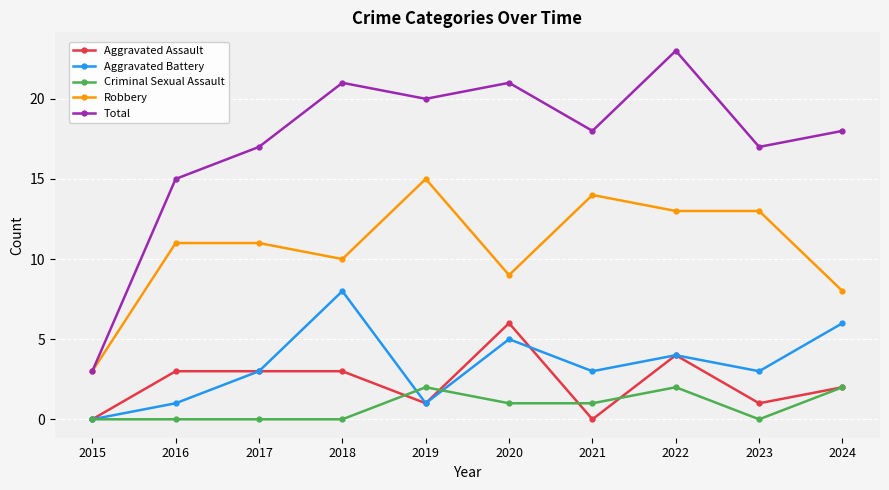

Rank the series by their maximum value, from lowest to highest.

Criminal Sexual Assault, Aggravated Assault, Aggravated Battery, Robbery, Total